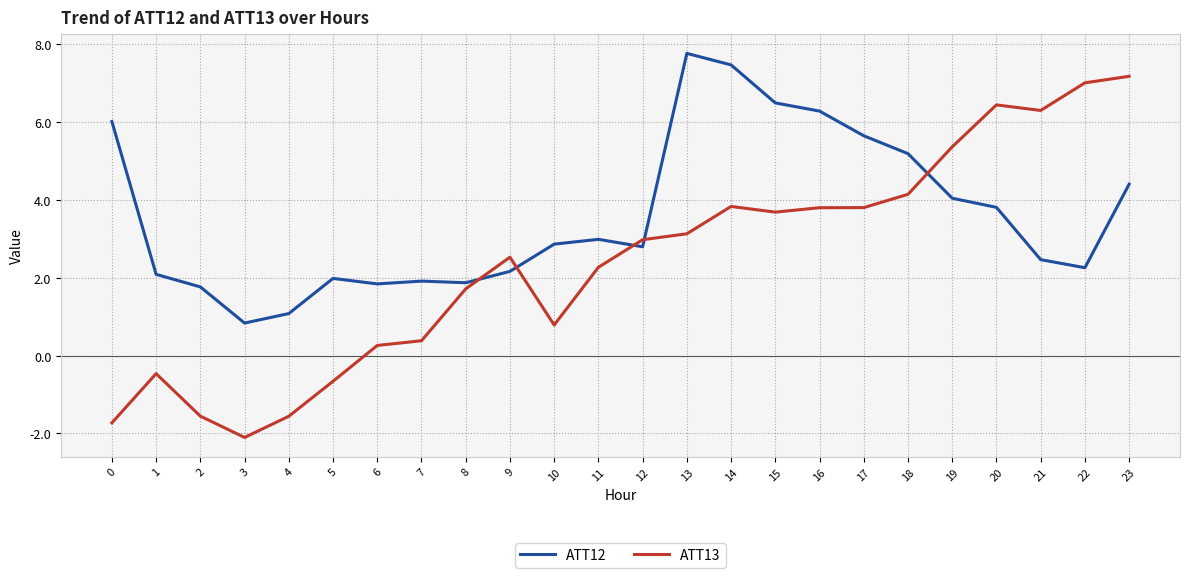

Does the chart display data point markers on the line(s)?

No